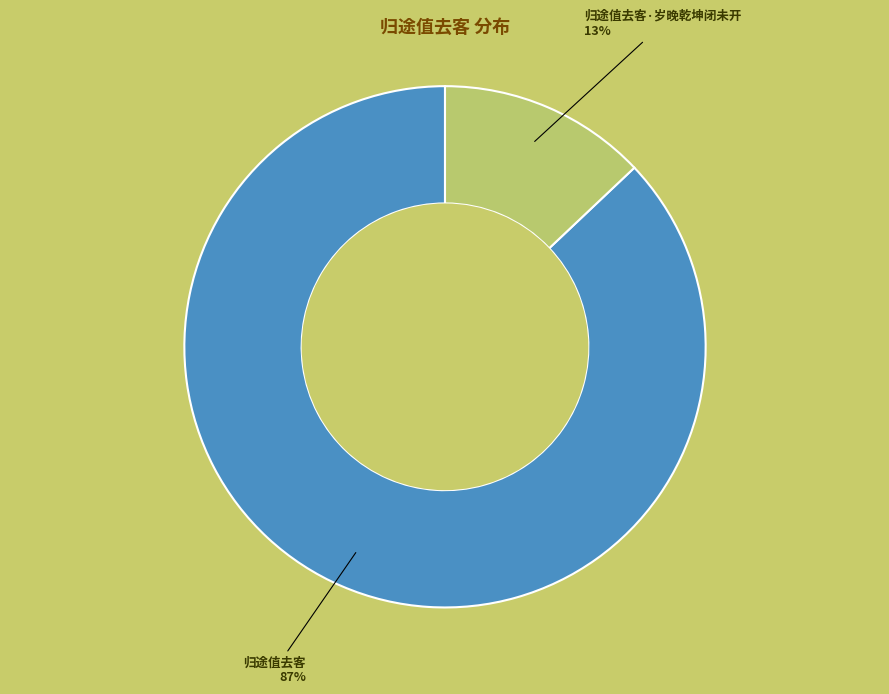

To the nearest percent, what is the difference between the largest and smallest slice percentages?

74%